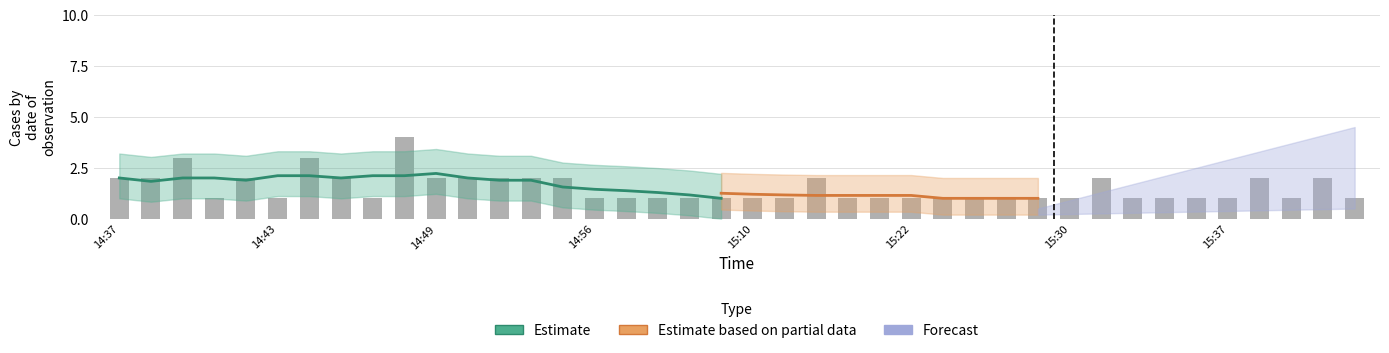

Reading left to right, list all the values displayed in this chart.

2	2	3	1	2	1	3	2	1	4	2	2	2	2	2	1	1	1	1	1	1	1	2	1	1	1	1	1	1	1	1	2	1	1	1	1	2	1	2	1